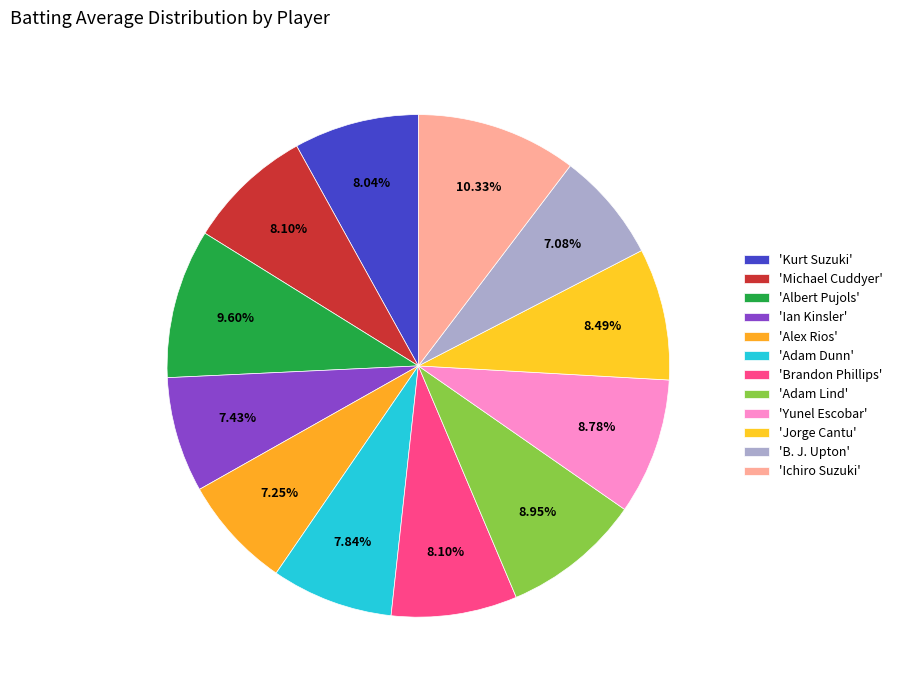

How many slices are in this pie chart?

12